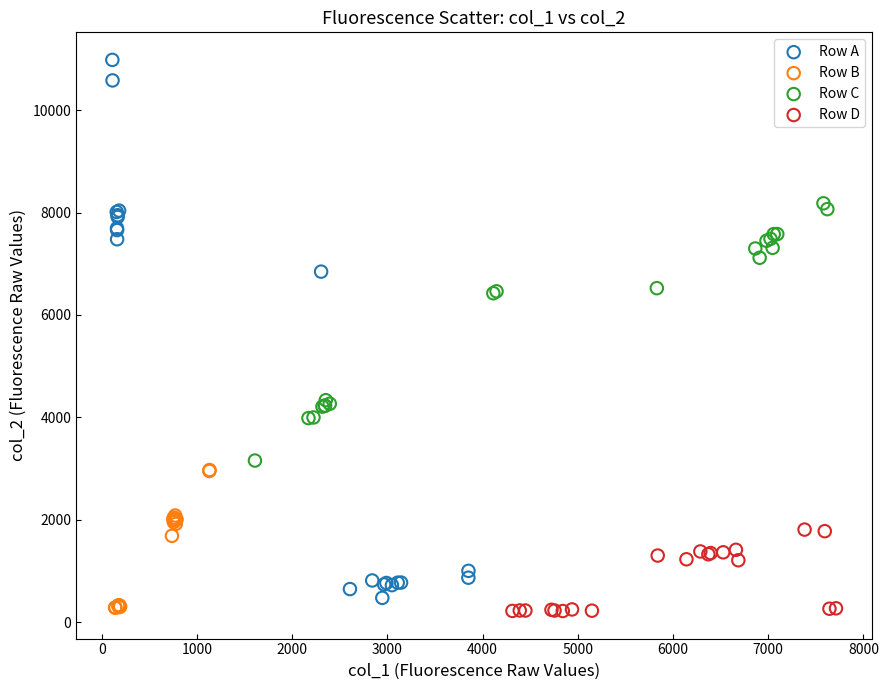

Which series reaches the maximum Y coordinate?

Row A